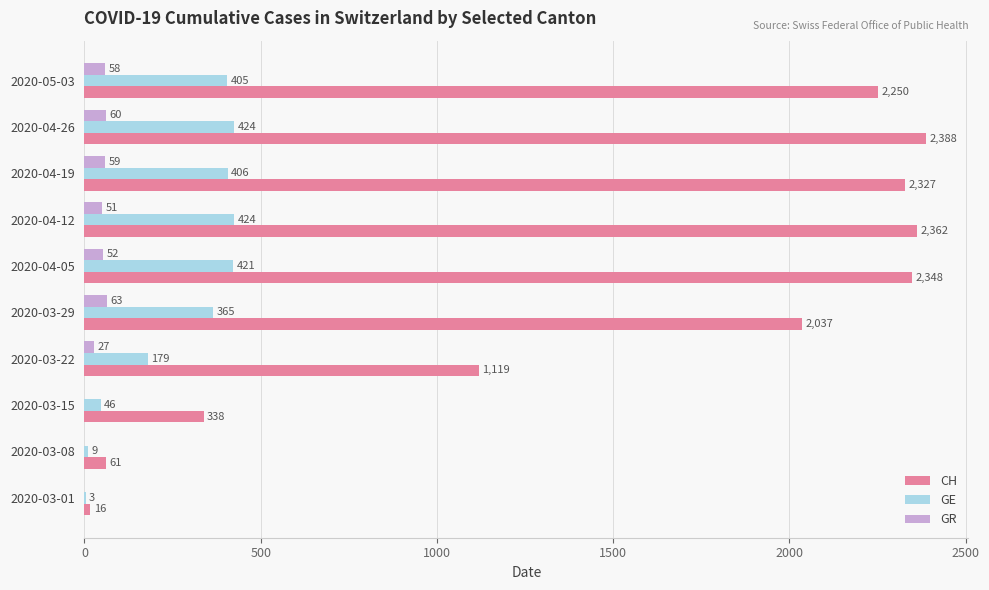

Between 2020-03-01 and 2020-05-03, which series saw the biggest shift?

CH